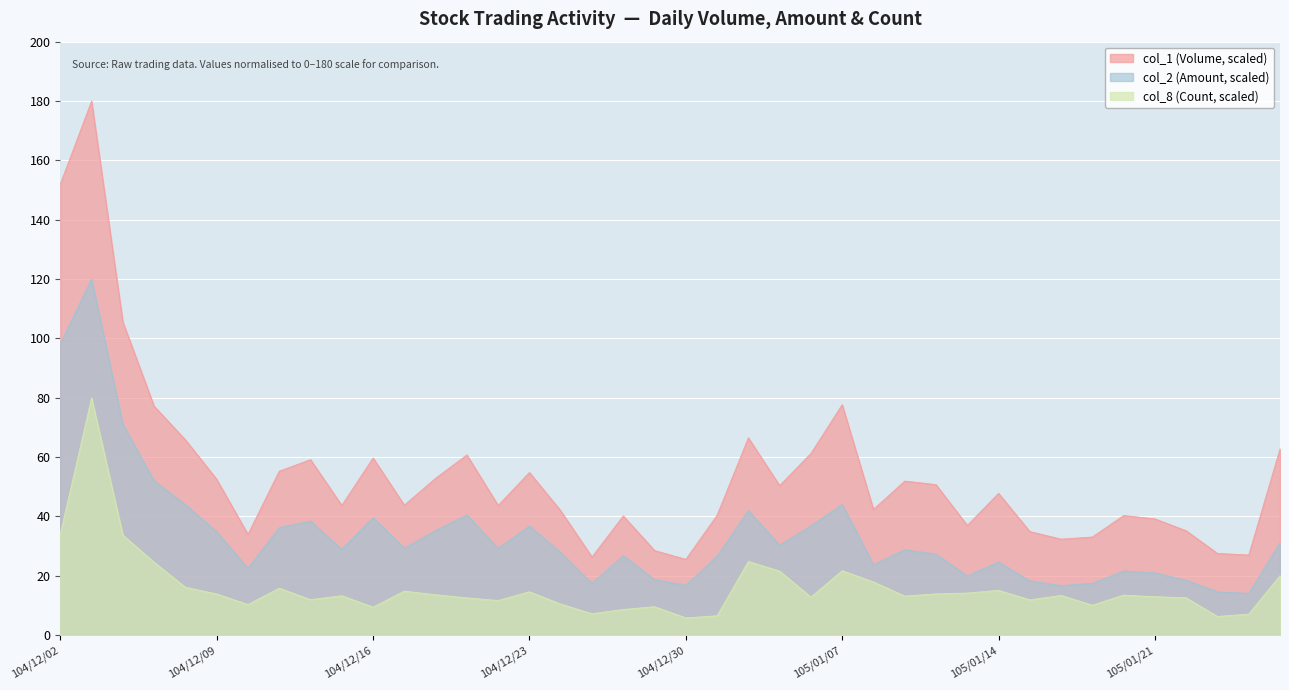

What is the difference between the second highest and minimum values in the col_2 (Amount) series?

84.1